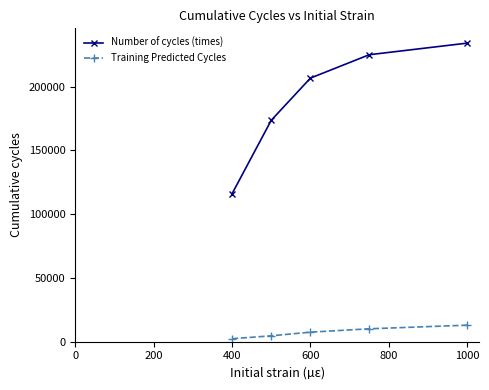

What is the difference between the maximum and second lowest values in the Training Predicted Cycles series?

8356.5